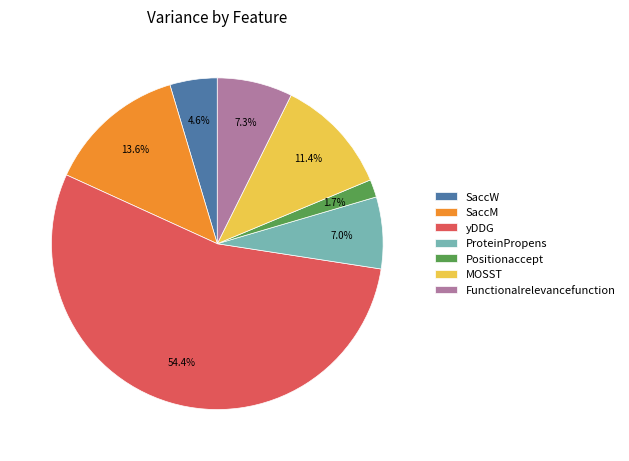

The Functionalrelevancefunction slice represents 2% of the pie. True or false?

False